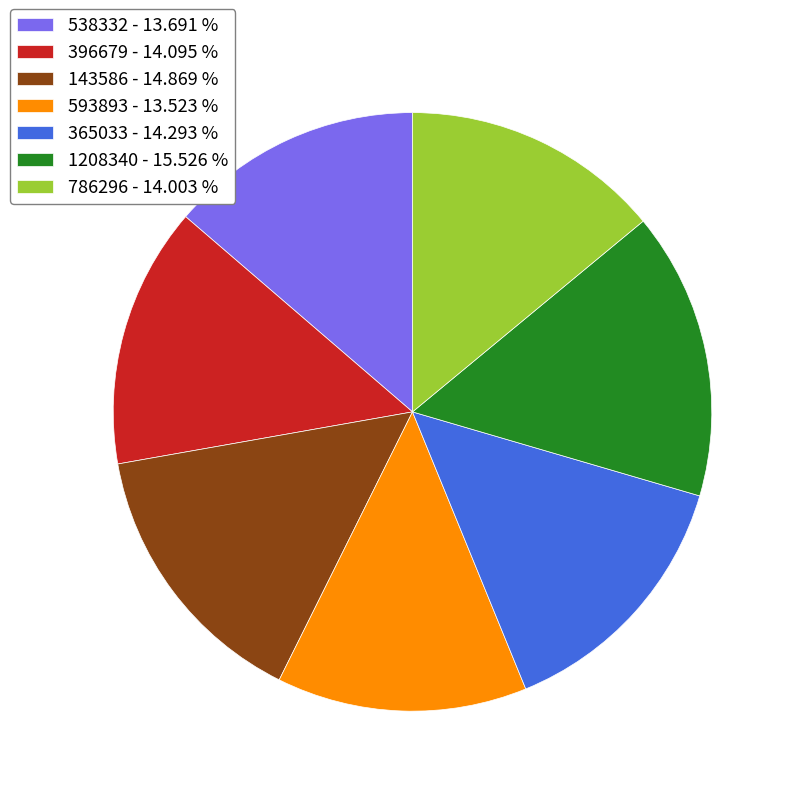

Combined, do 593893 - 13.523 % and 365033 - 14.293 % account for over 50%?

No